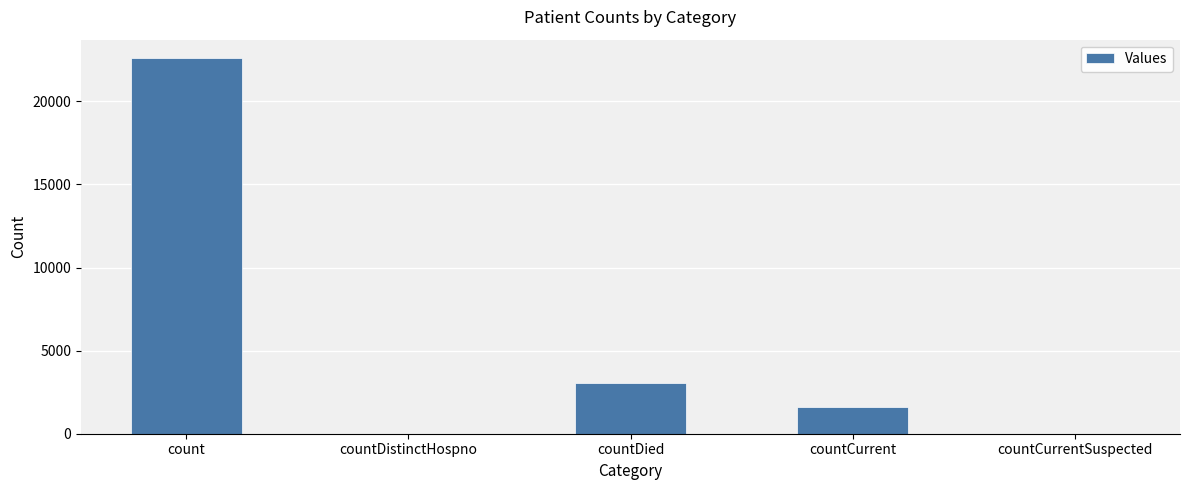

How many series are shown in this chart?

1